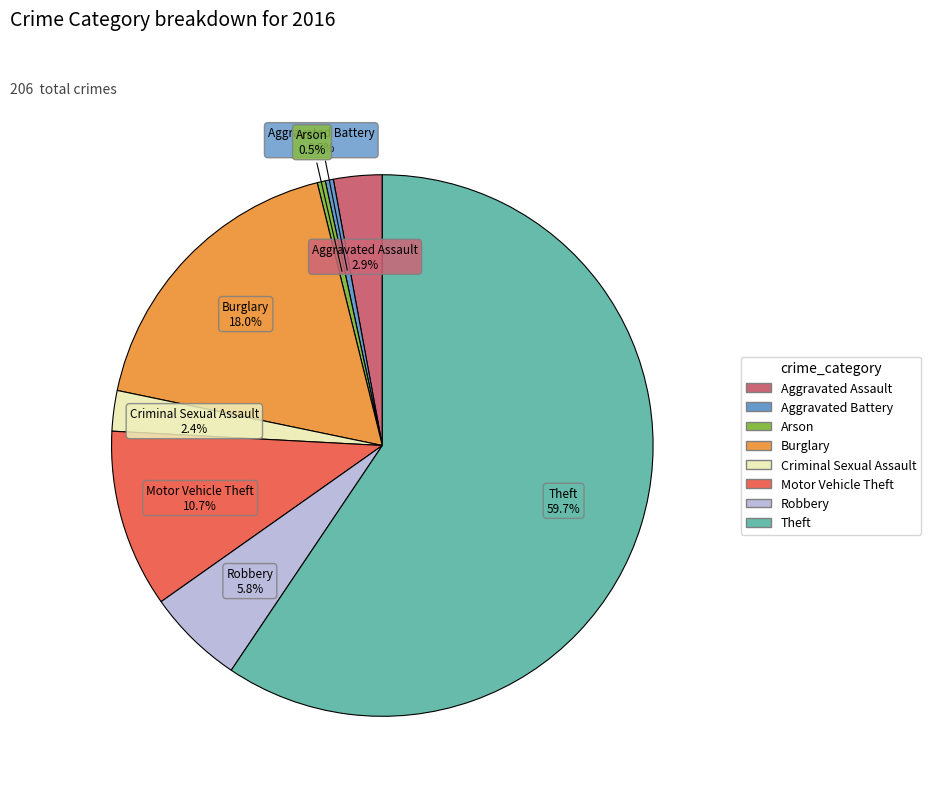

True or false: Aggravated Battery accounts for 14% of the total.

False